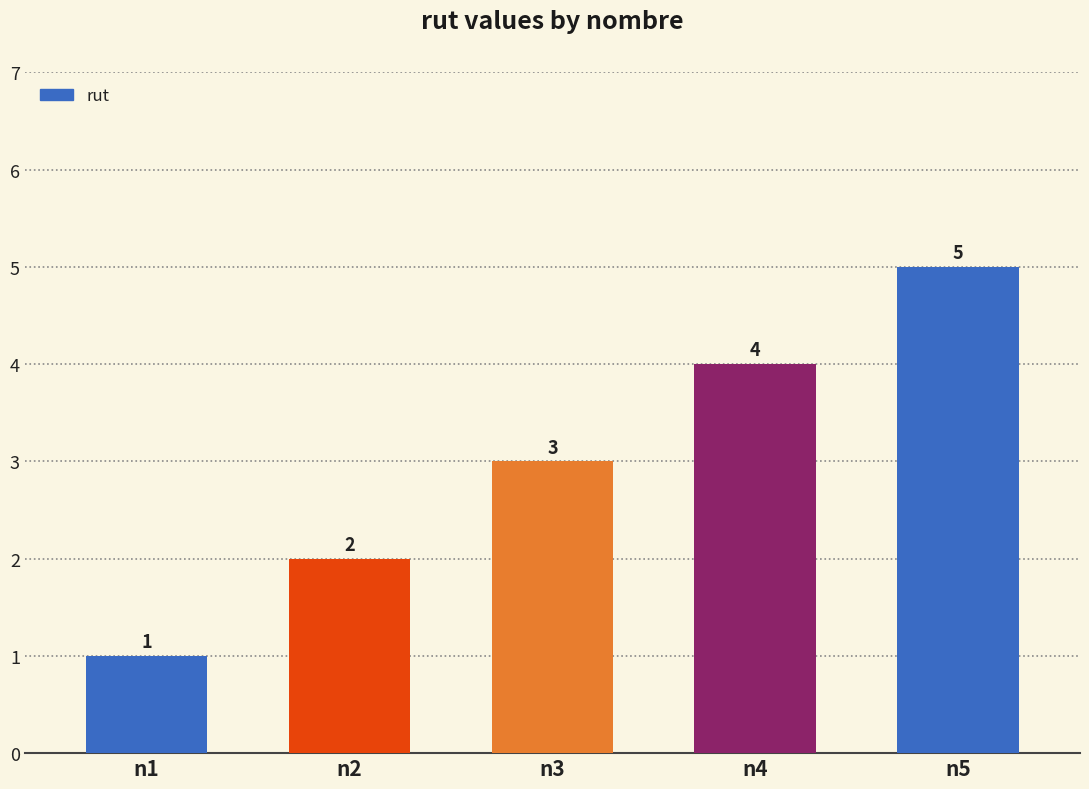

At which label is the value closest to 3?

n3